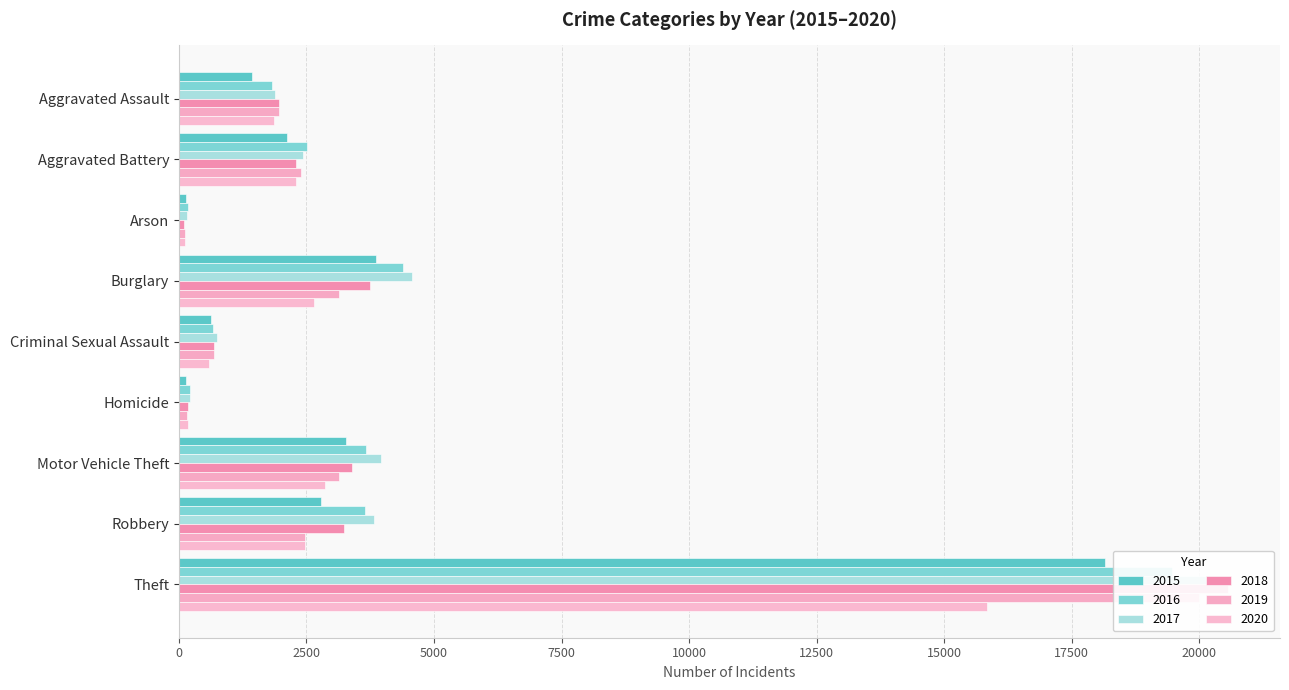

At which category is the sum across all series the highest?

Theft